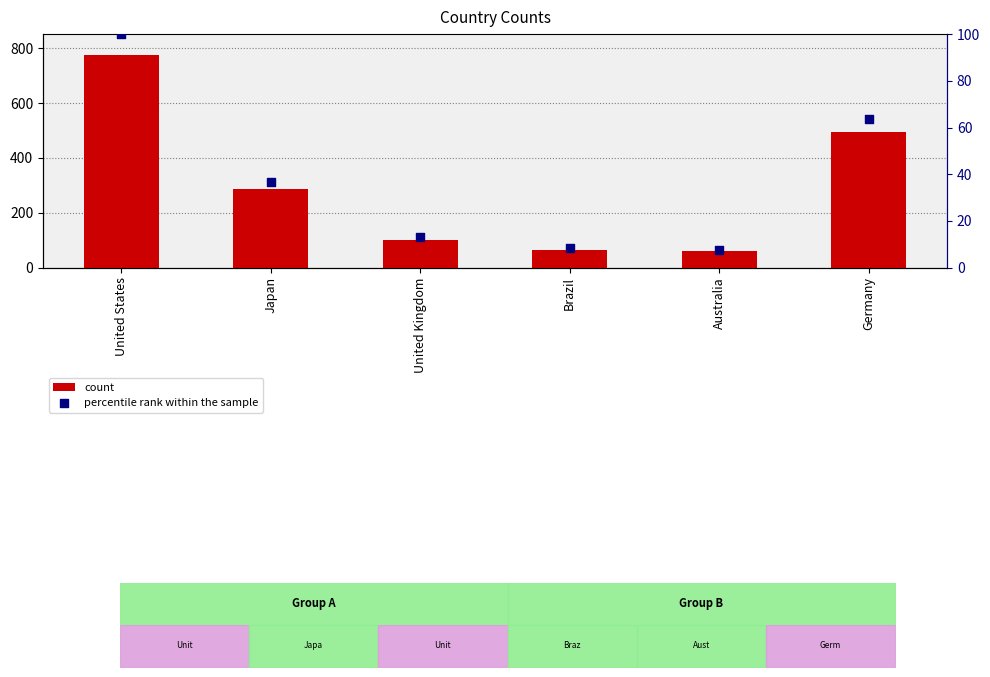

Which series contains the highest Y value?

count